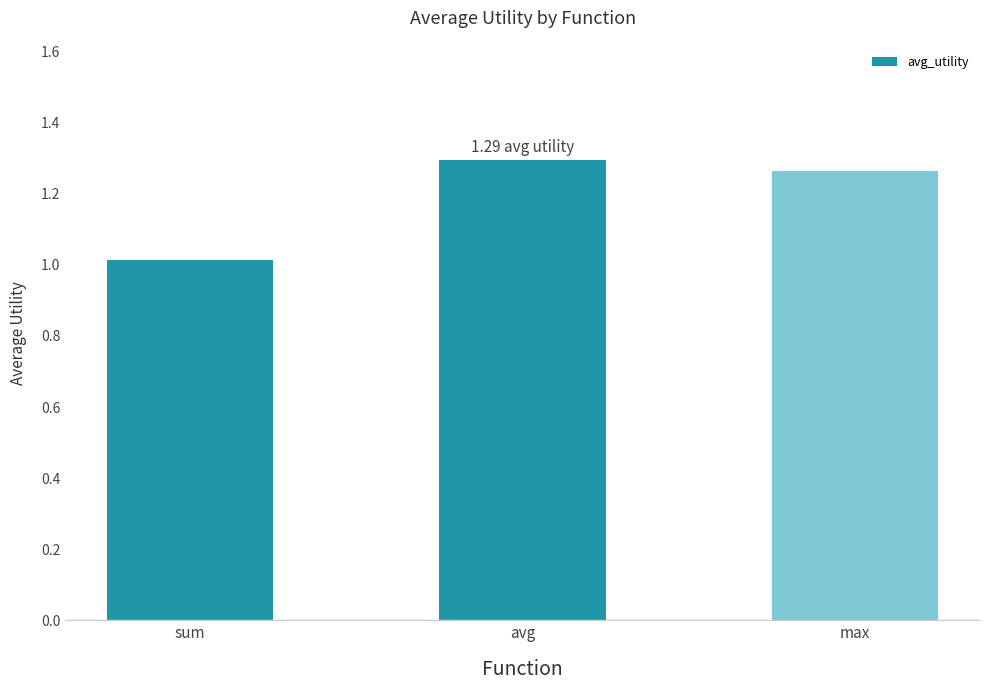

The chart shows a value of 1.3 at avg. True or false?

True